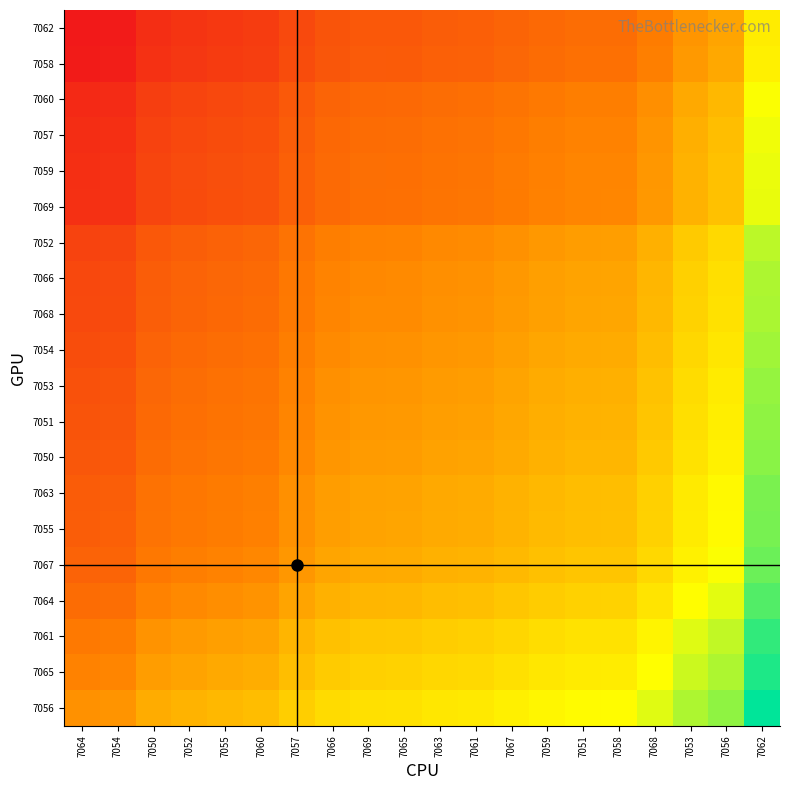

List the series in order of their peak value, lowest first.

7062, 7058, 7060, 7057, 7059, 7069, 7052, 7066, 7068, 7054, 7053, 7051, 7050, 7063, 7055, 7067, 7064, 7061, 7065, 7056